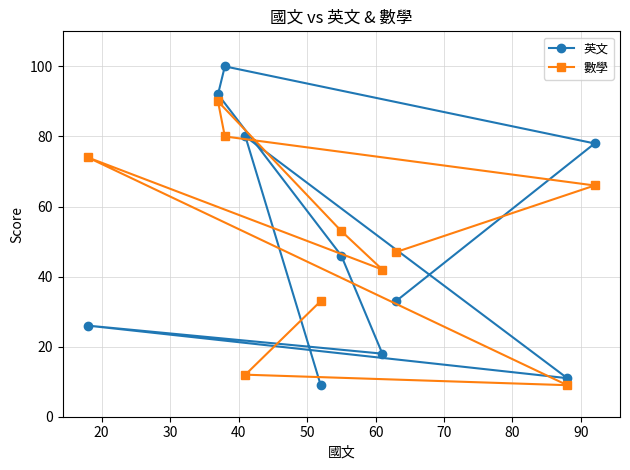

What is the sum of all 數學 values?

506